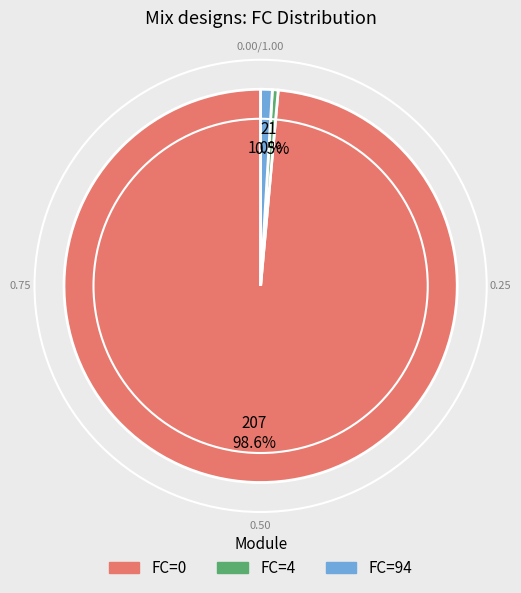

Does any single category account for the majority?

Yes